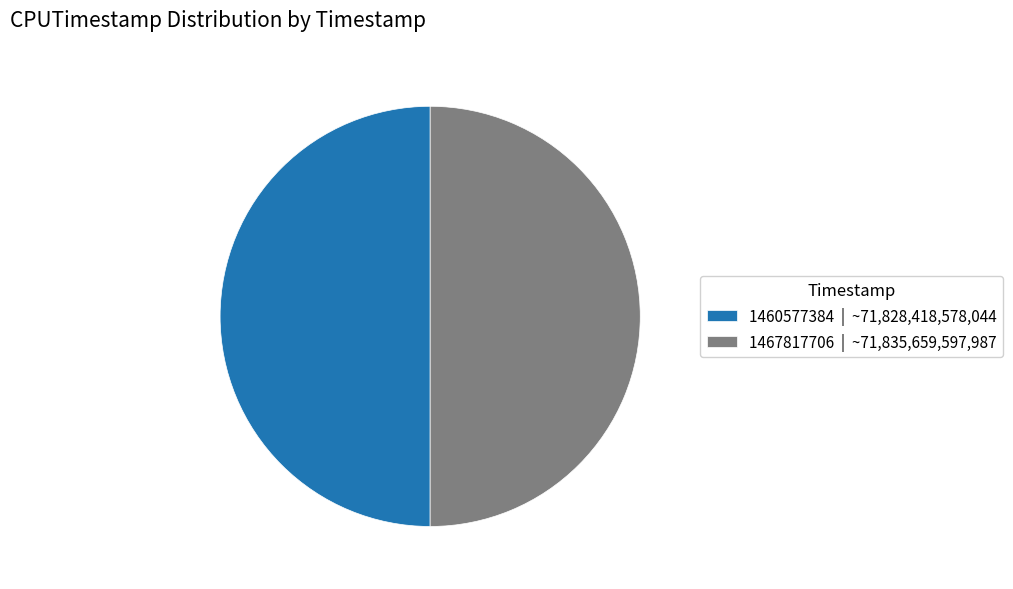

Count the number of slices in the pie.

2